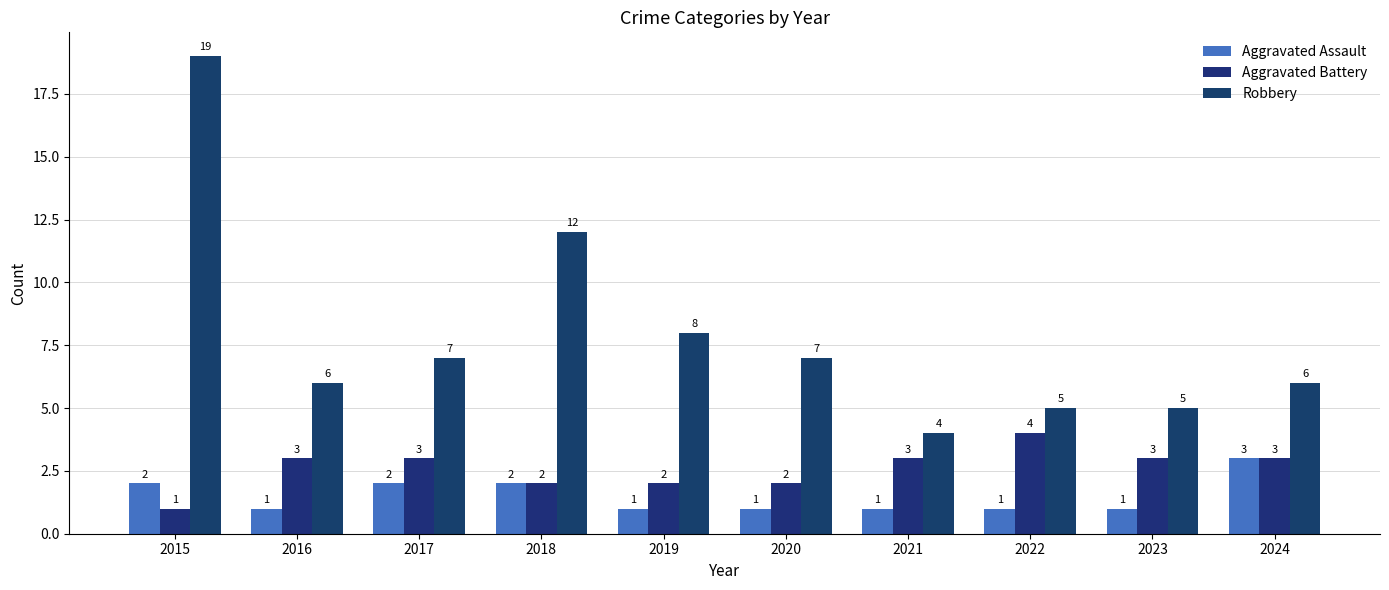

Is the value of Aggravated Battery at 2015 greater than the value of Aggravated Assault at 2018?

No